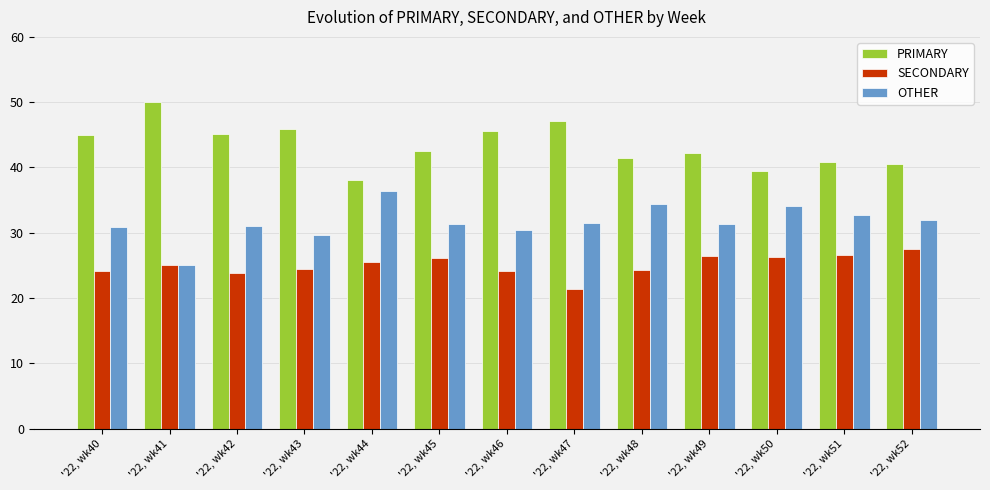

What is the approximate value of PRIMARY at '22, wk51?

40.8